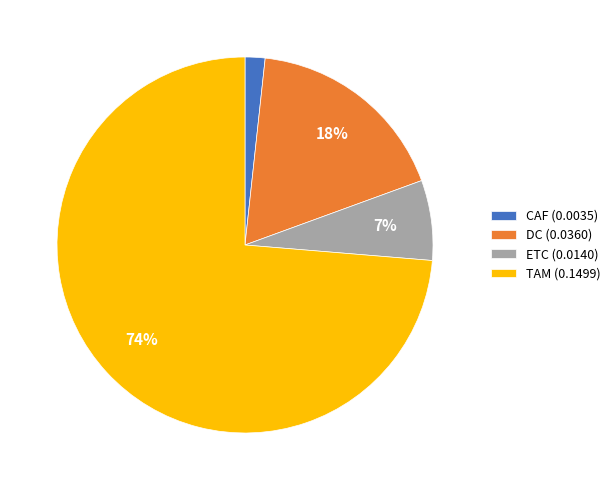

Is it true that CAF is 2% of the pie?

True